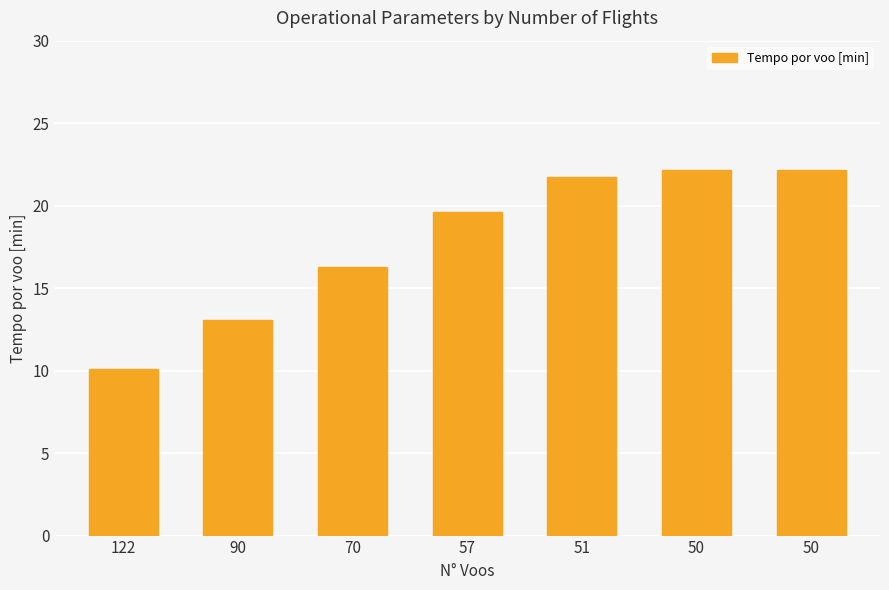

How many bars are there in total?

7